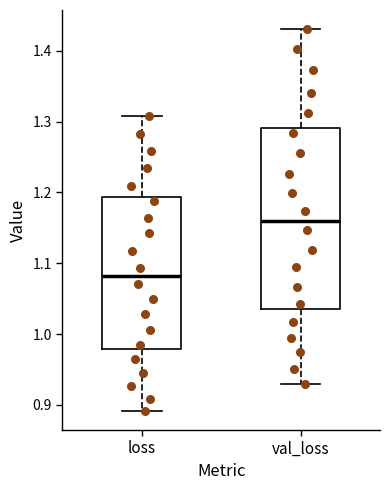

Reading left to right, read every box against the y-axis: the position of its median line, the range the box covers, and the ends of its whiskers. The values are not printed on the chart, so give them approximately, as read against the axis.

loss: median 1.08, box 0.98 to 1.19, whiskers 0.89 to 1.31
val_loss: median 1.16, box 1.04 to 1.29, whiskers 0.93 to 1.43